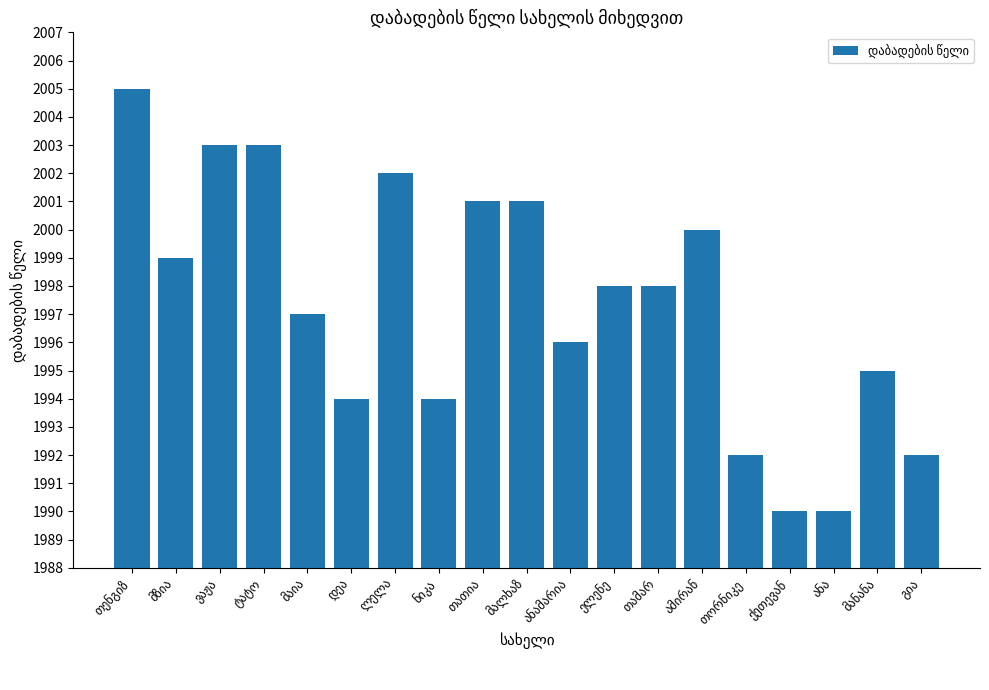

What is the minimum value shown in the chart?

1990